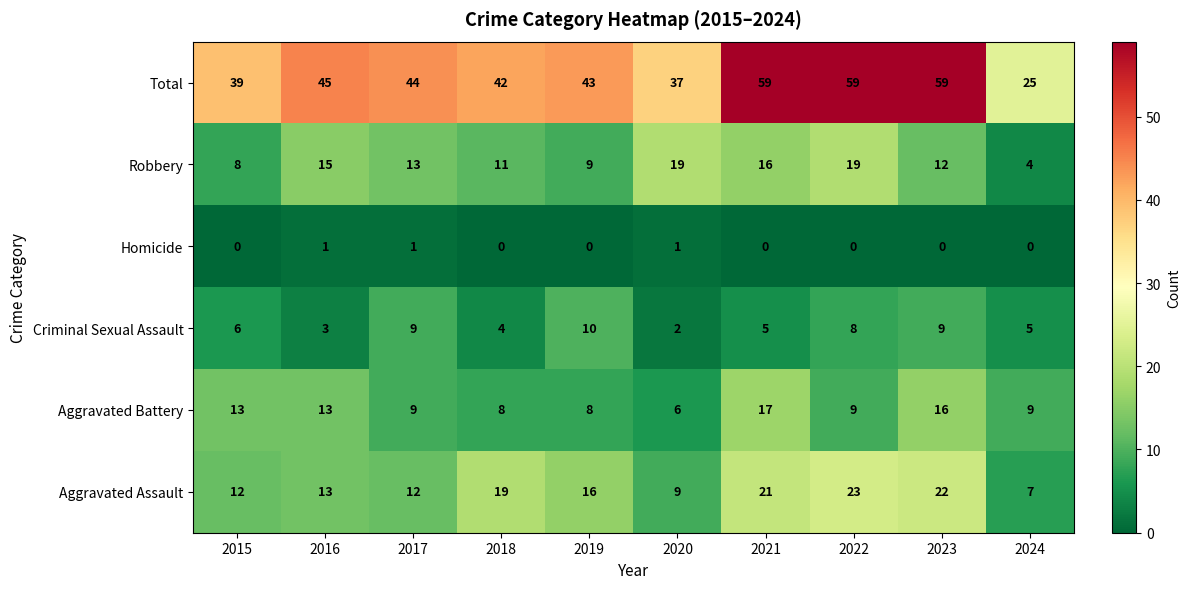

What is the difference between the second highest and second lowest values in the Aggravated Battery series?

8